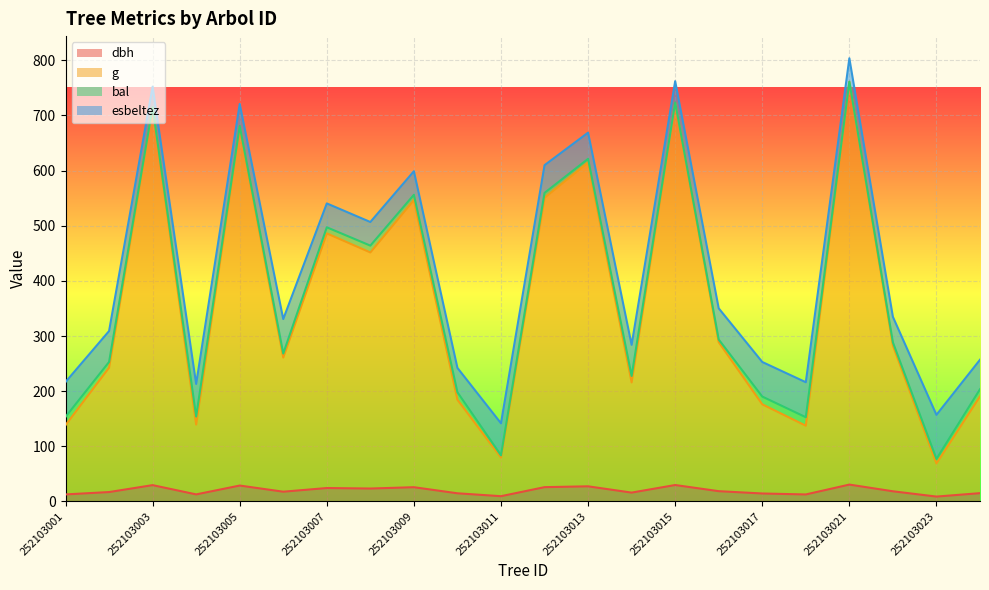

What are all the series names shown in the legend?

dbh, g, bal, esbeltez